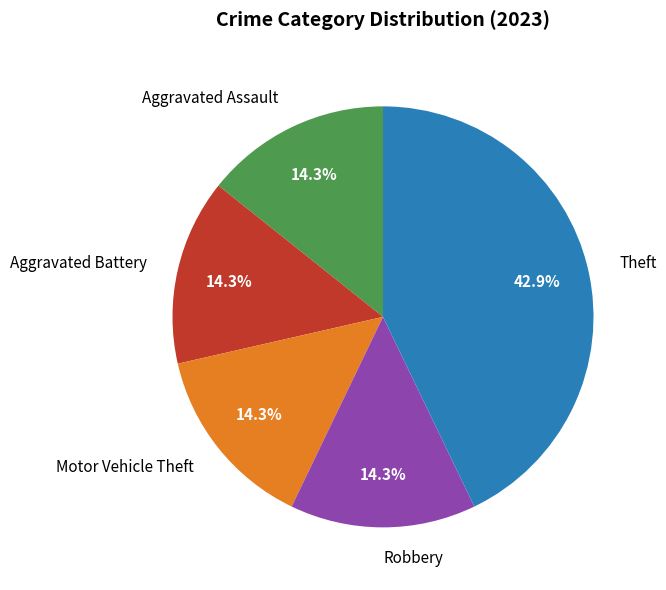

Is it true that Aggravated Assault is 1% of the pie?

False